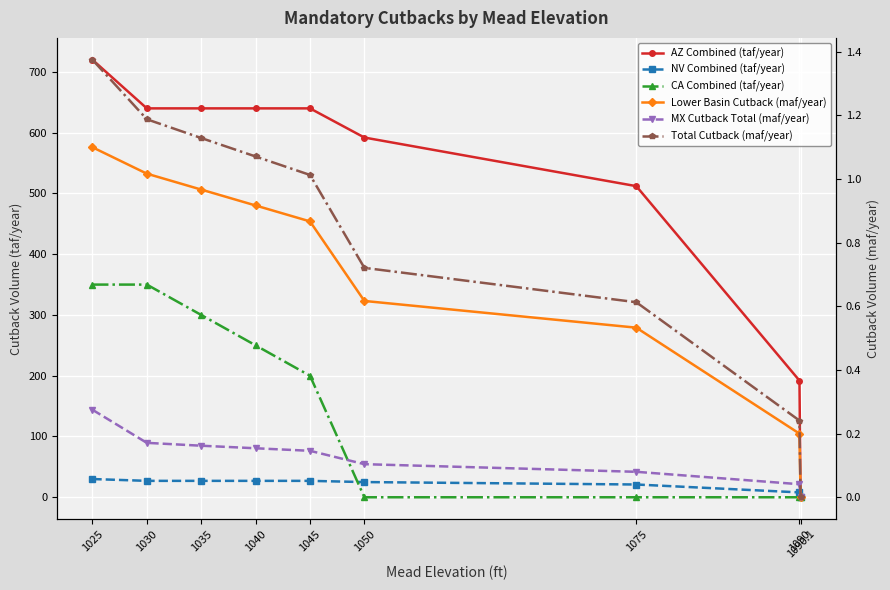

Reading left to right, extract all data points from this chart.

AZ Combined (taf/year): 1025=720.0	1030=640.0	1035=640.0	1040=640.0	1045=640.0	1050=592.0	1075=512.0	1090=192.0	1090.1=0.0
NV Combined (taf/year): 1025=30.0	1030=27.0	1035=27.0	1040=27.0	1045=27.0	1050=25.0	1075=21.0	1090=8.0	1090.1=0.0
CA Combined (taf/year): 1025=350.0	1030=350.0	1035=300.0	1040=250.0	1045=200.0	1050=0.0	1075=0.0	1090=0.0	1090.1=0.0
Lower Basin Cutback (maf/year): 1025=1.1	1030=1.0	1035=1.0	1040=0.9	1045=0.9	1050=0.6	1075=0.5	1090=0.2	1090.1=0.0
MX Cutback Total (maf/year): 1025=0.3	1030=0.2	1035=0.2	1040=0.2	1045=0.1	1050=0.1	1075=0.1	1090=0.0	1090.1=0.0
Total Cutback (maf/year): 1025=1.4	1030=1.2	1035=1.1	1040=1.1	1045=1.0	1050=0.7	1075=0.6	1090=0.2	1090.1=0.0